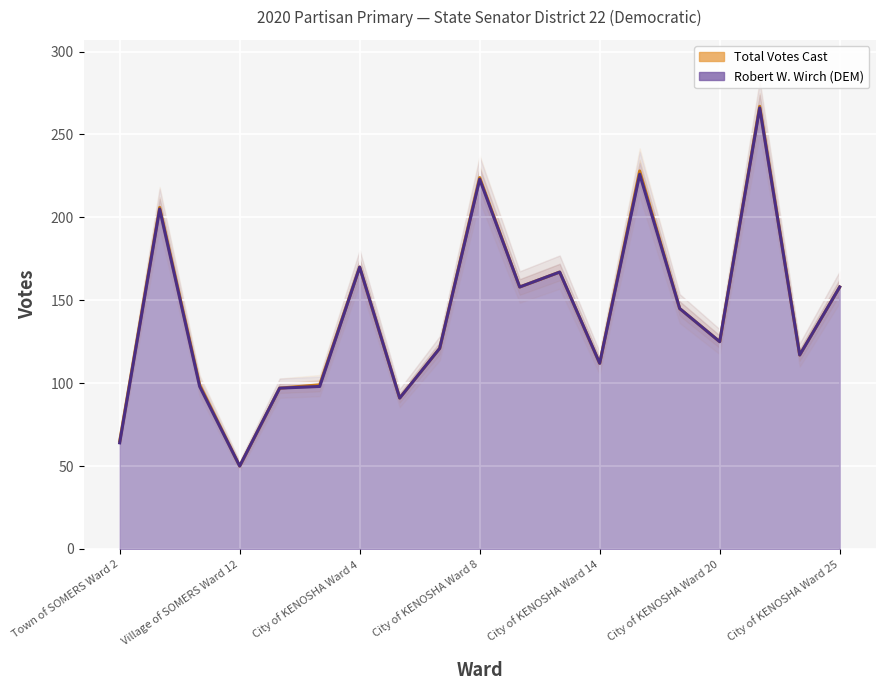

Rank the series at City of KENOSHA Ward 20 from highest to lowest value.

Total Votes Cast, Robert W. Wirch (DEM)